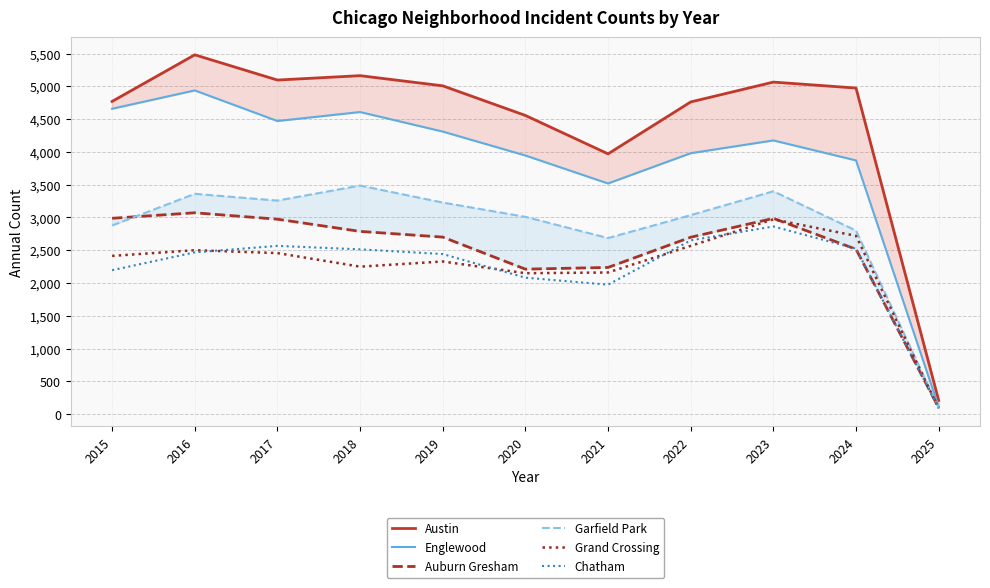

What is the sum of the Englewood values at 2019 and 2021?

7828